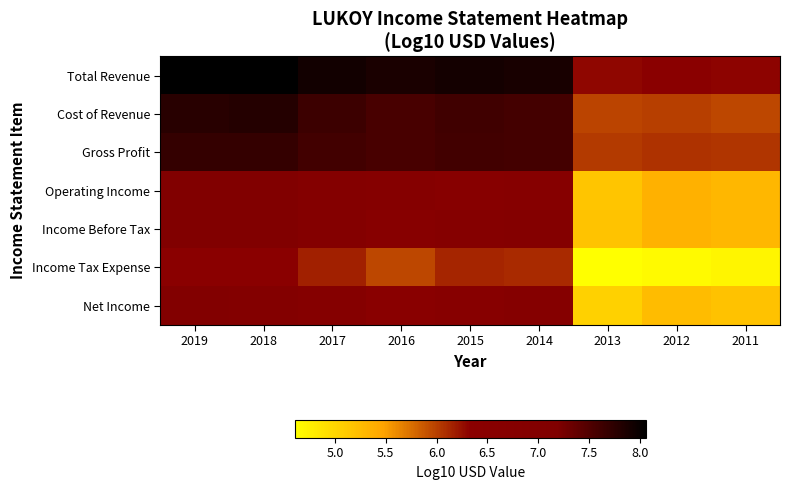

Which has a higher value, 2014 or 2015?

2015